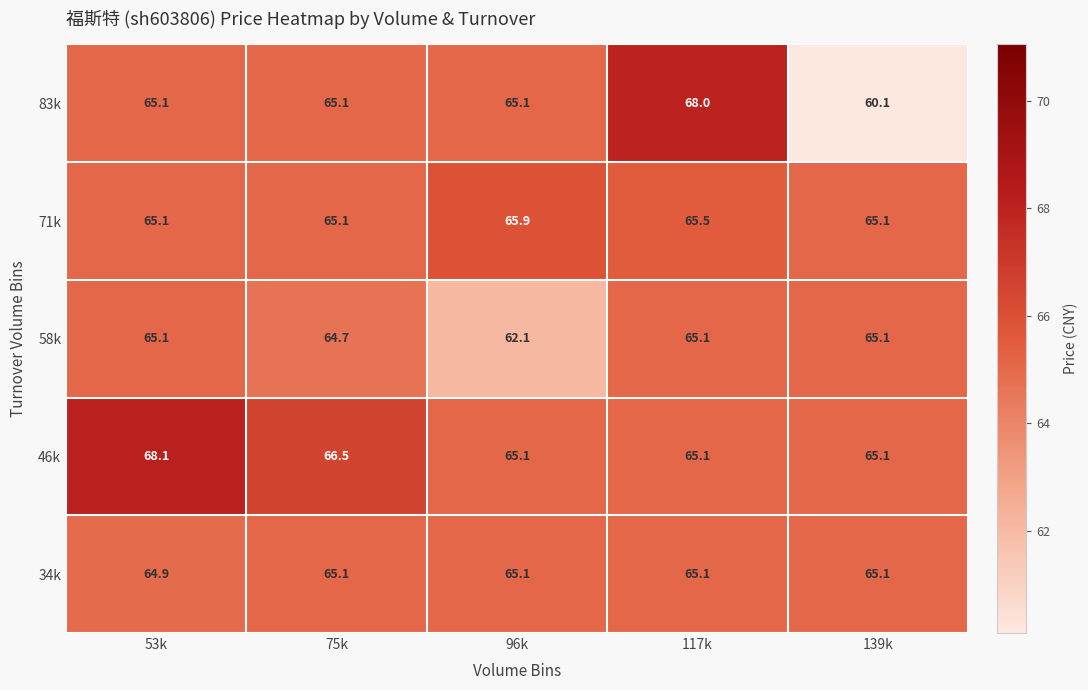

Which category has the highest value in the 83k series?

117k